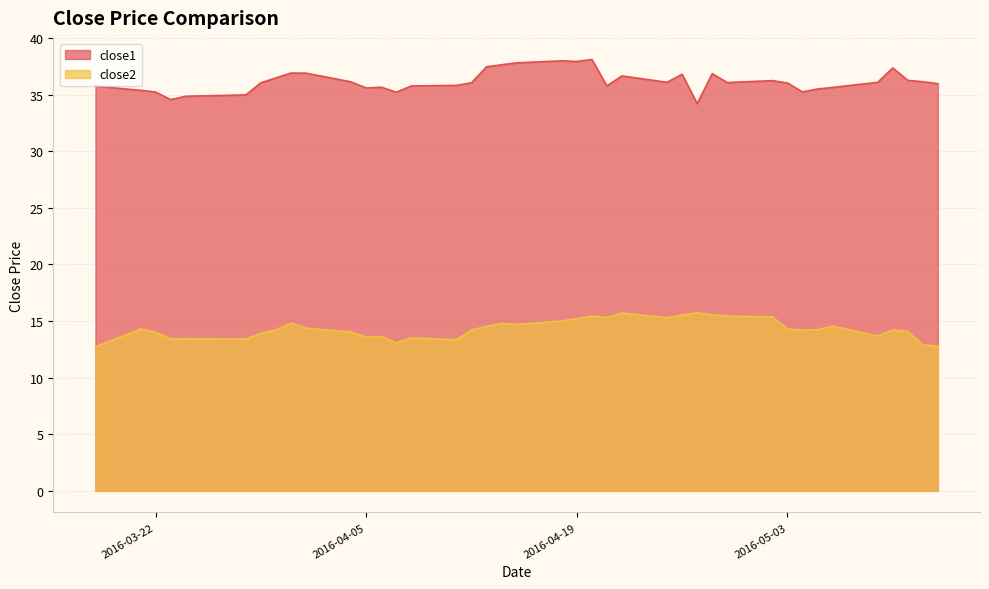

The close1 series shows 36.0 at 2016-05-13. True or false?

True